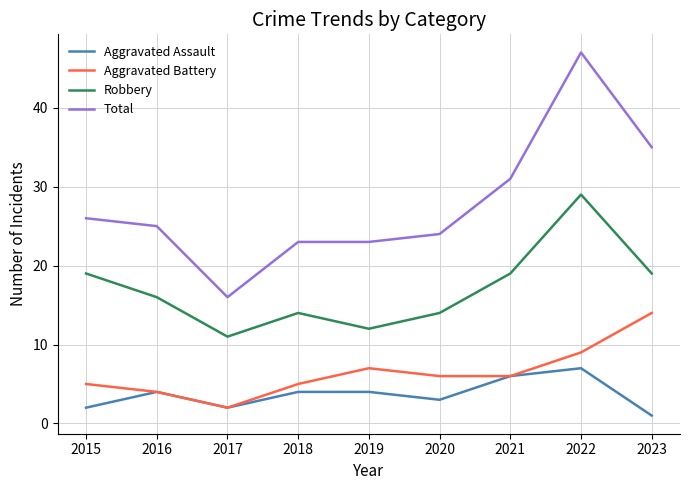

True or false: Aggravated Battery has a value of 9 at 2022.

True